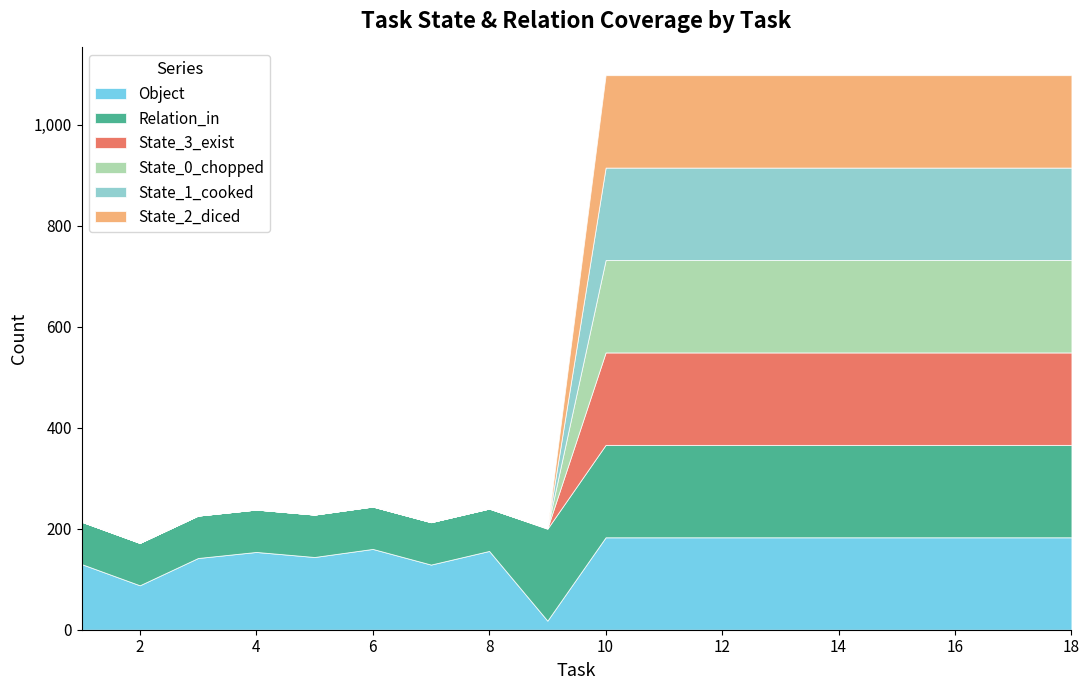

Which series has the widest spread of values?

State_3_exist